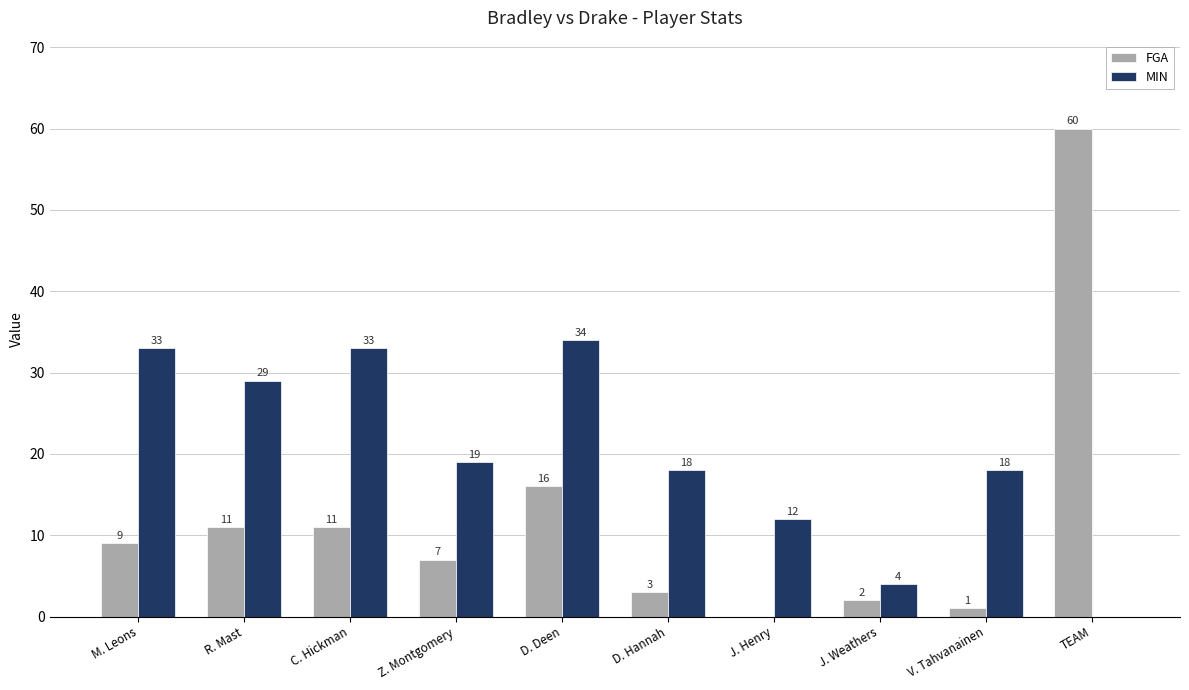

Reading left to right, what are all the values shown in this chart?

FGA: M. Leons=9	R. Mast=11	C. Hickman=11	Z. Montgomery=7	D. Deen=16	D. Hannah=3	J. Henry=0	J. Weathers=2	V. Tahvanainen=1	TEAM=60
MIN: M. Leons=33	R. Mast=29	C. Hickman=33	Z. Montgomery=19	D. Deen=34	D. Hannah=18	J. Henry=12	J. Weathers=4	V. Tahvanainen=18	TEAM=0